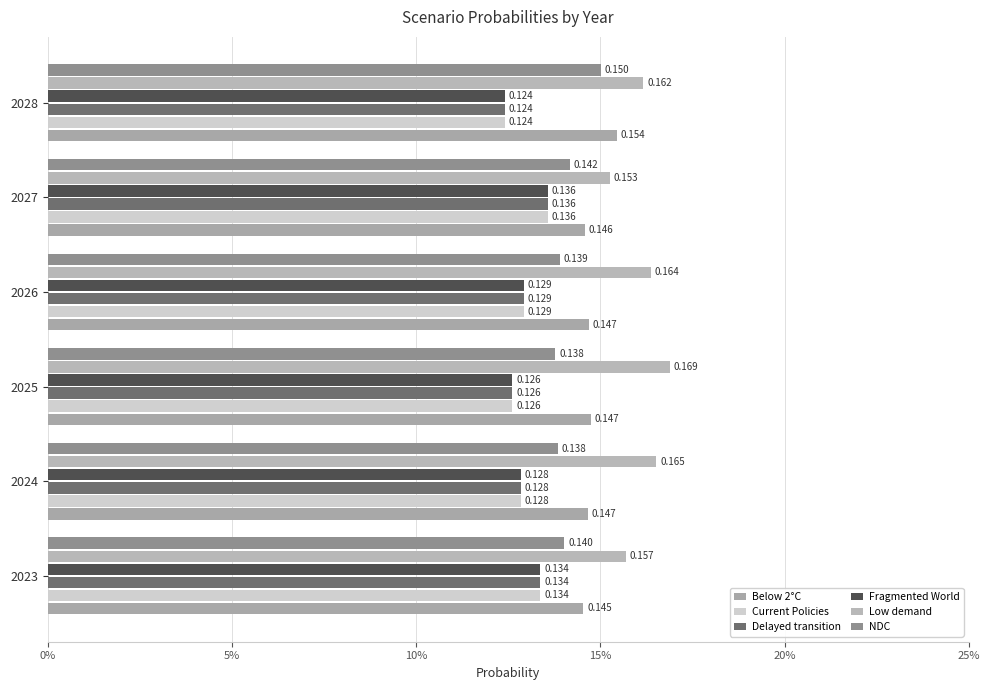

What position from the left is 0%?

1